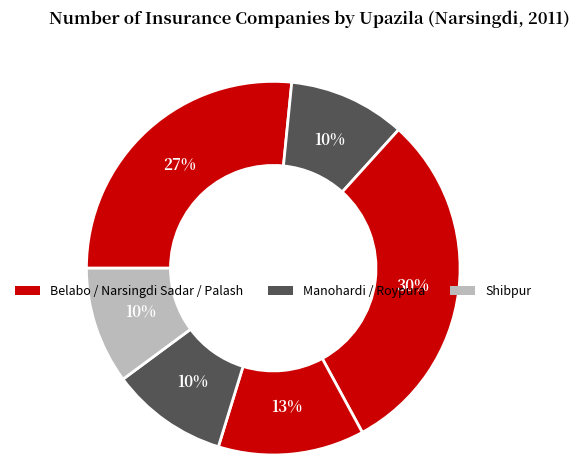

Rank the categories by value from lowest to highest.

Manohardi, Roypura, Shibpur, Palash, Belabo, Narsingdi Sadar